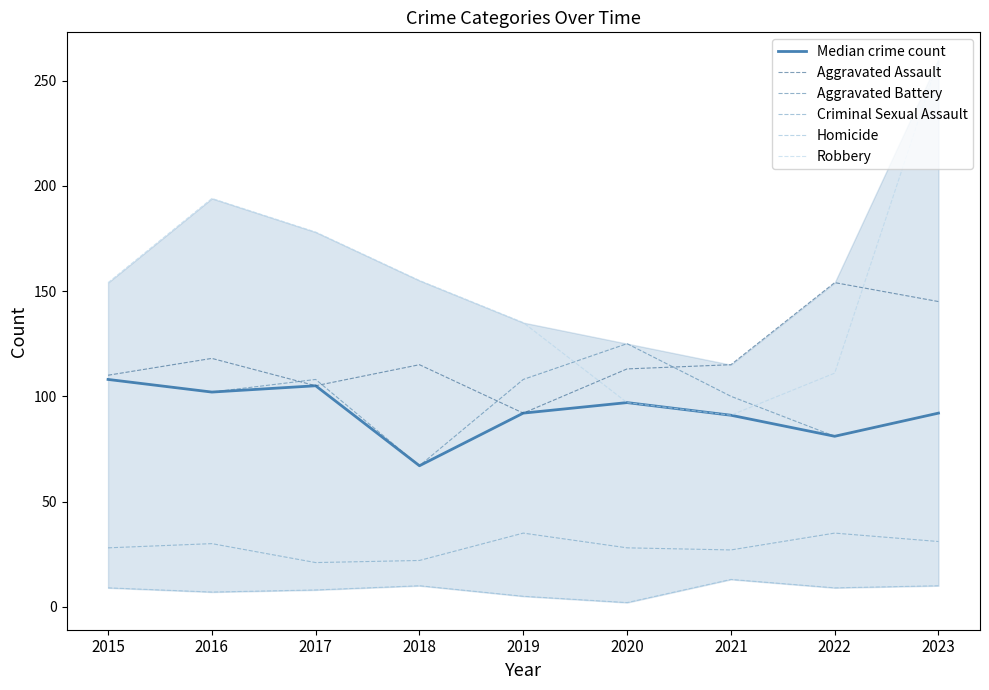

Where is the first local minimum for Median crime count?

2016